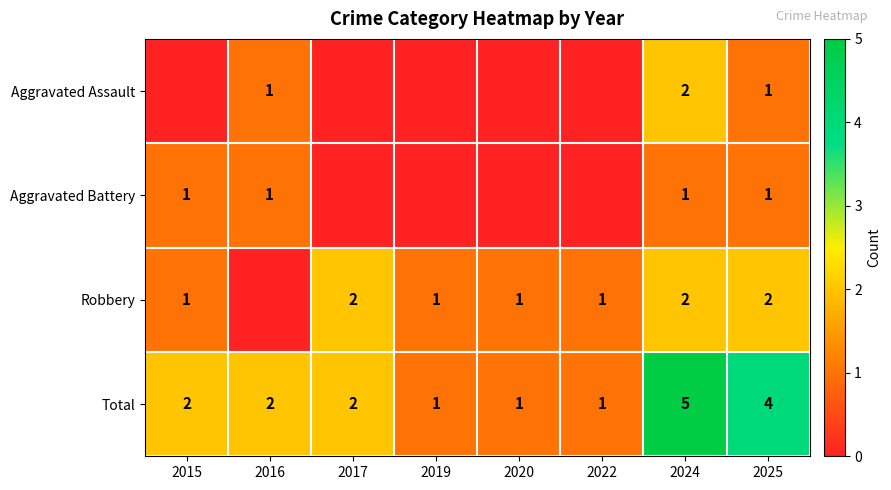

The value of Total at 2022 is 0. True or false?

False